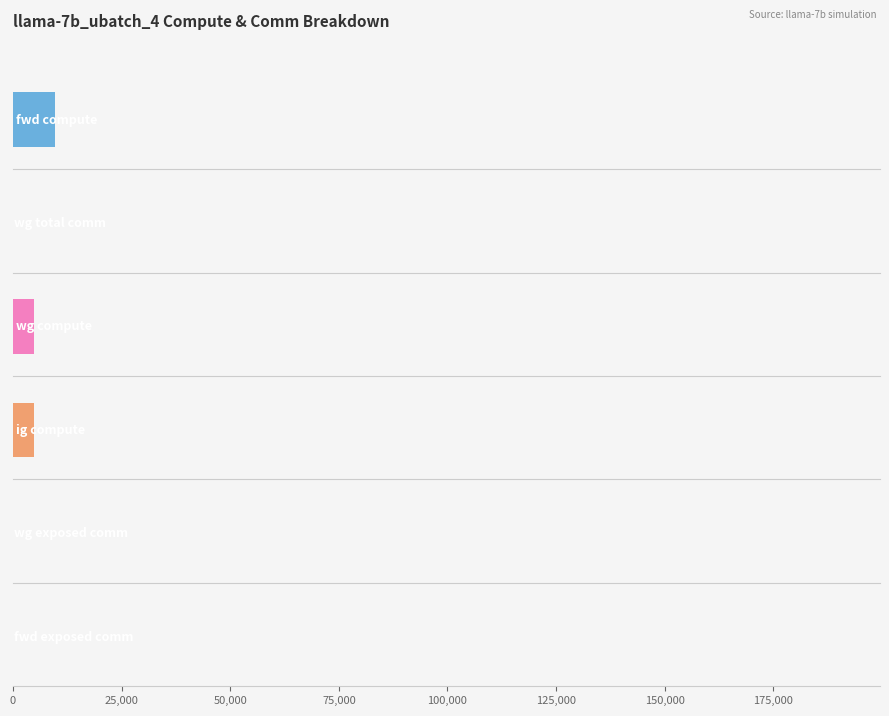

What are all the series names shown in the legend?

fwd compute, wg total comm, wg compute, ig compute, wg exposed comm, fwd exposed comm